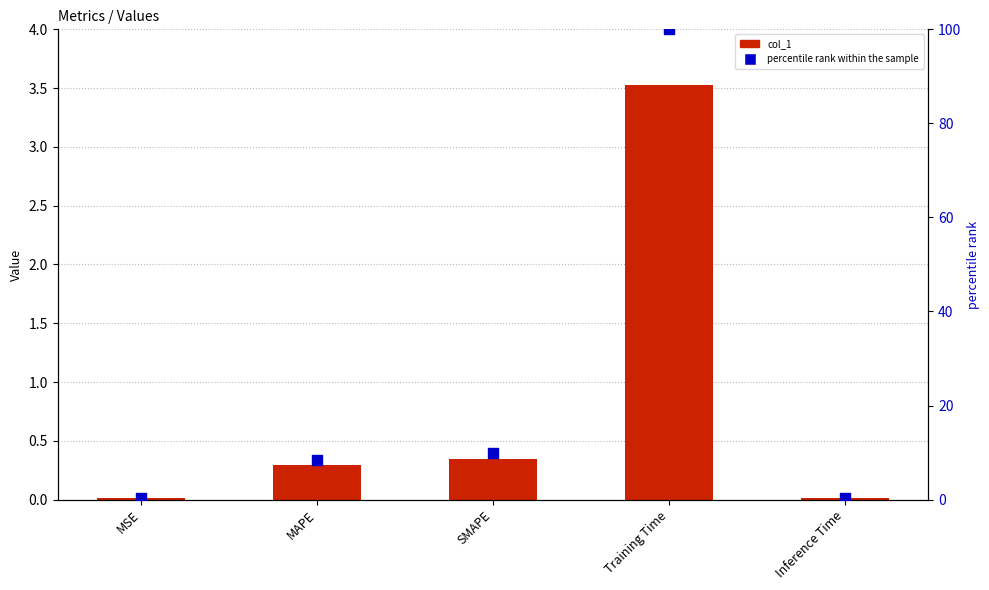

Which series has the largest total across all categories?

percentile rank within the sample